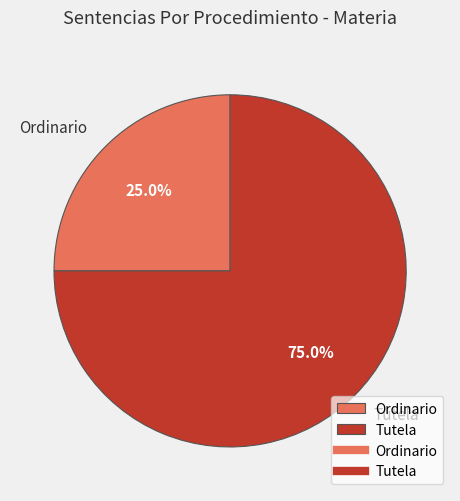

To the nearest percent, what is the average slice percentage?

50%